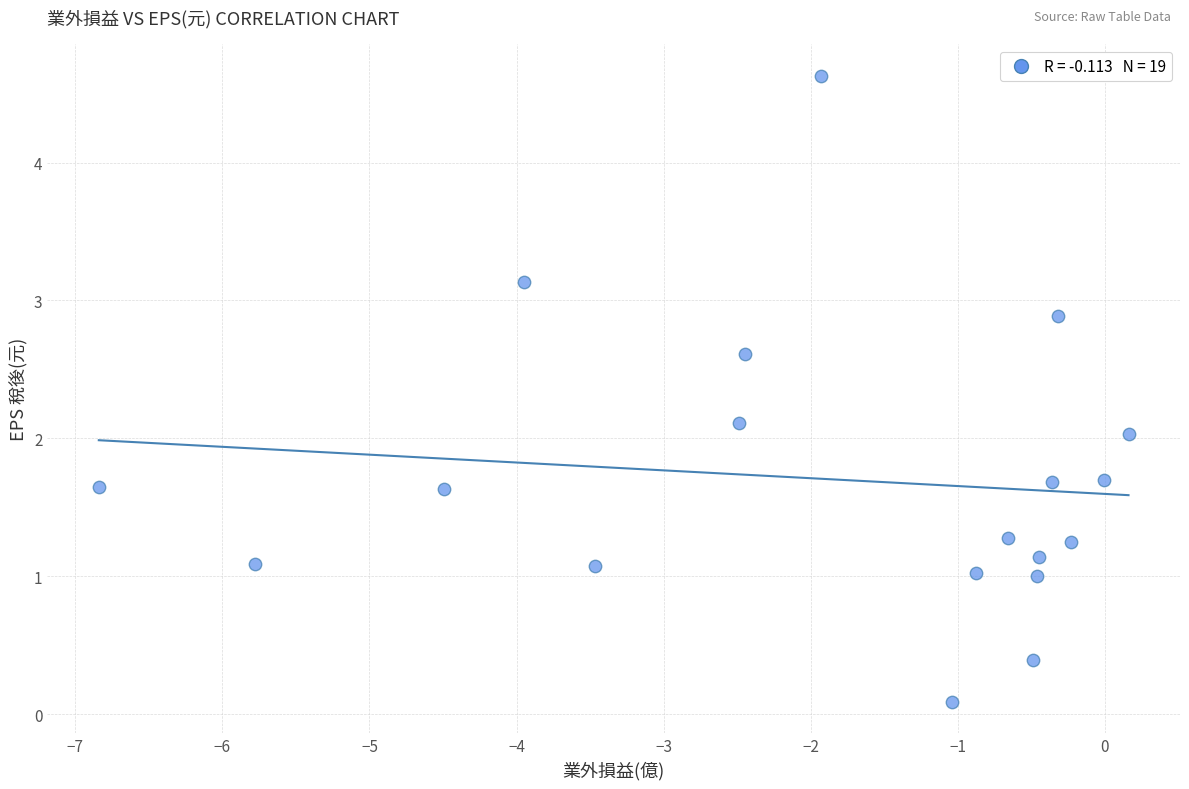

What is the range of Y values (max minus min)?

4.5